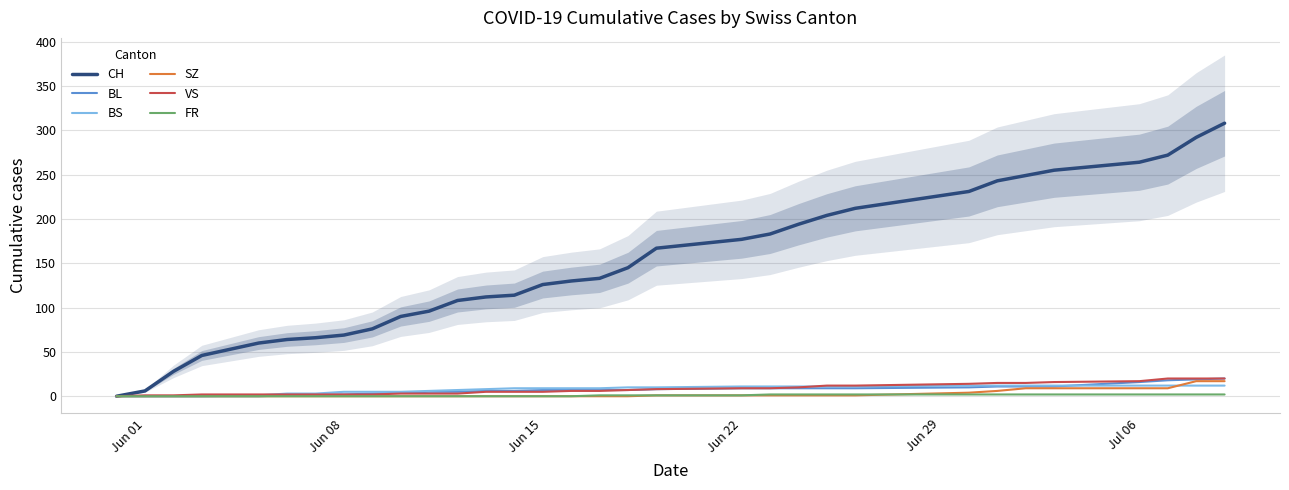

What is the sum of all BL values?

231